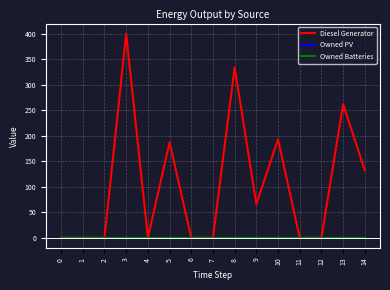

Which series has the largest total across all categories?

Diesel Generator